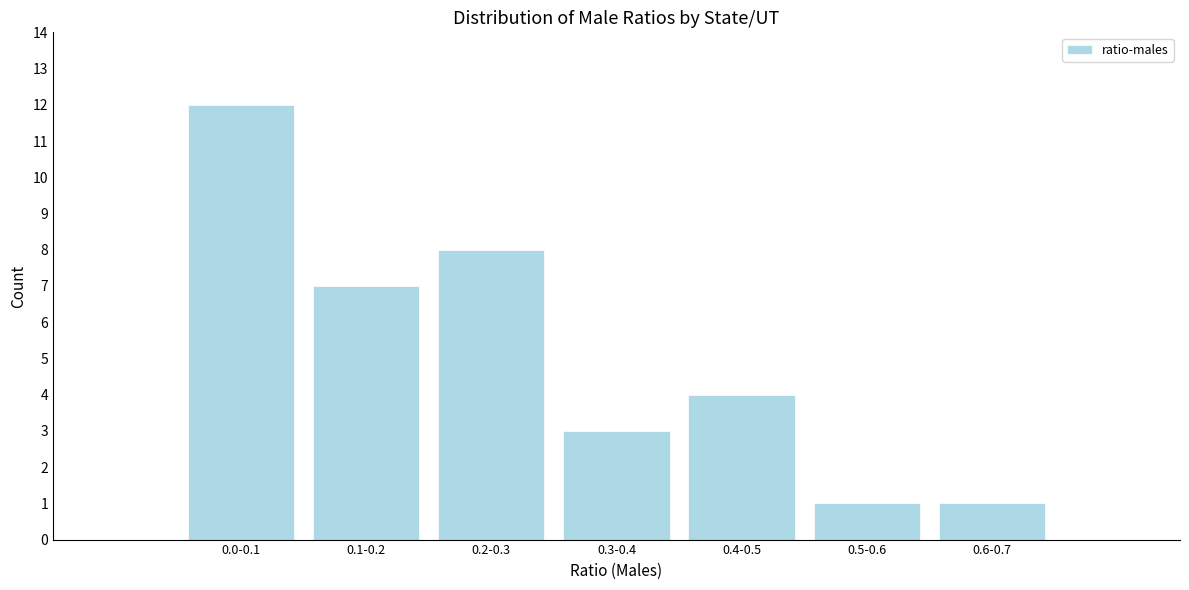

Reading right to left, transcribe all the data shown in this chart.

1	1	4	3	8	7	12